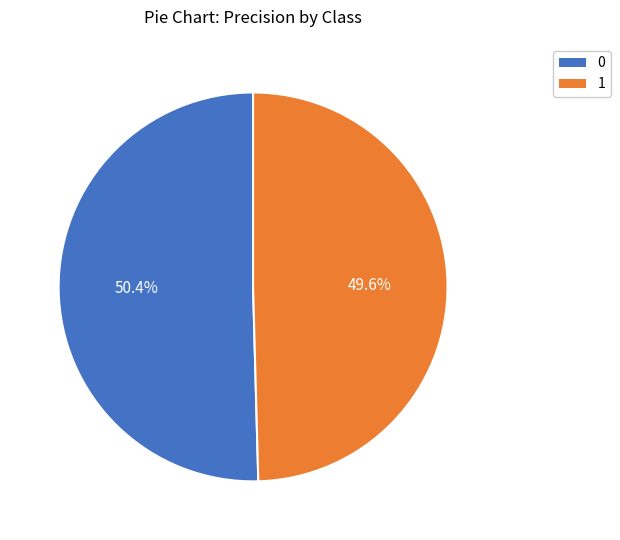

Which category has the smallest portion of the pie?

1